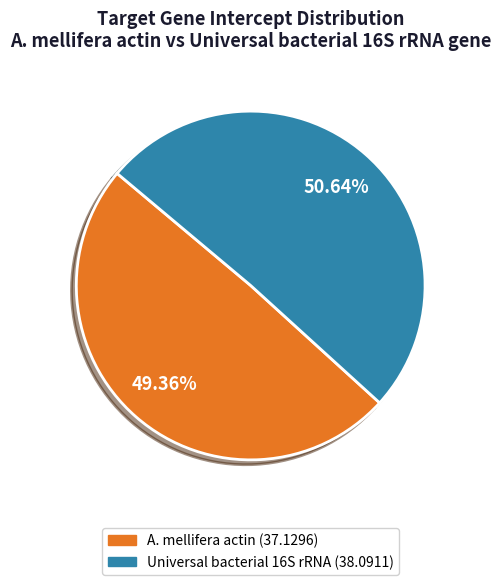

Is there a majority slice in this chart?

Yes